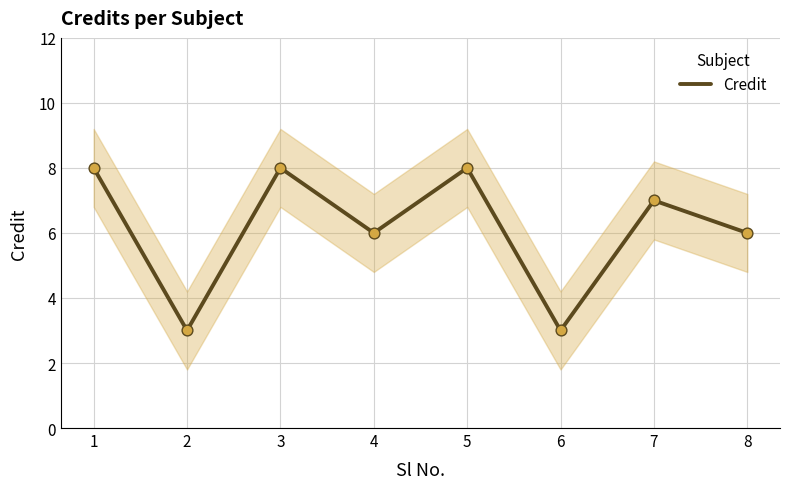

What is the change in value from 1 to 7?

-1